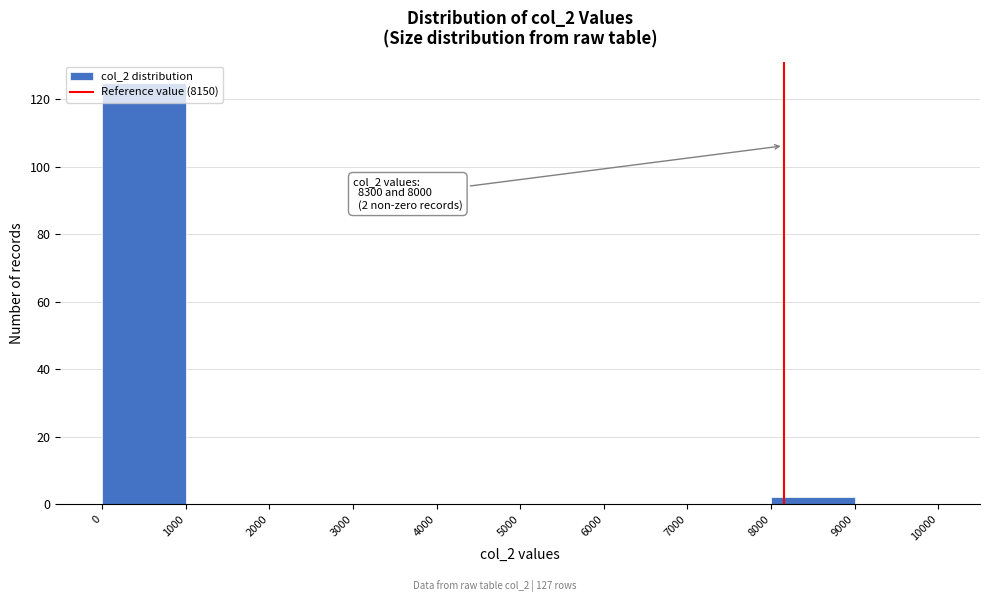

Over which range of the x-axis is the bar tallest?

0 to 1000